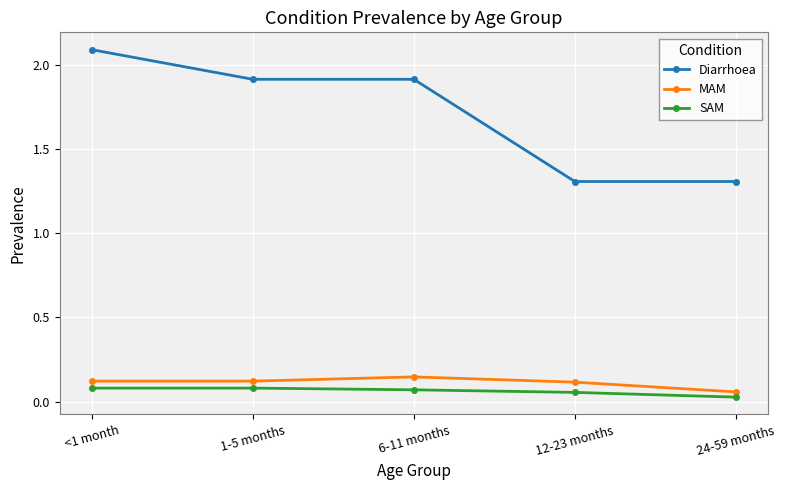

Is the value of Diarrhoea at 12-23 months greater than the value of MAM at 1-5 months?

Yes